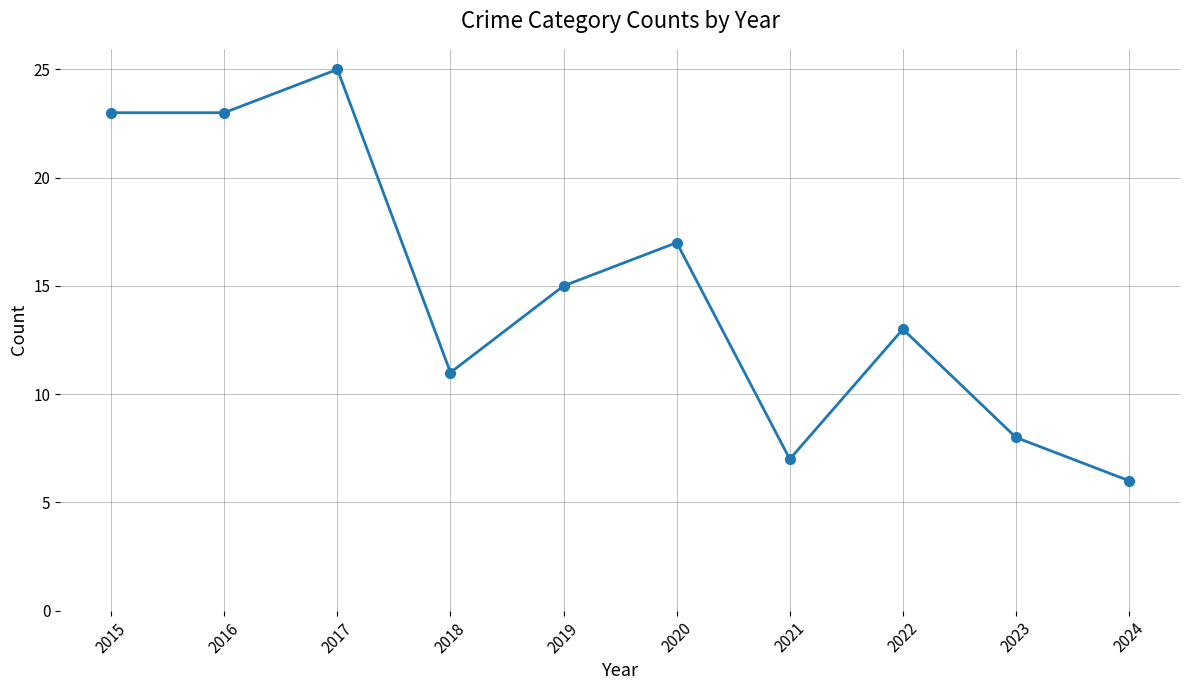

At which category does the chart reach its minimum across all series?

2024